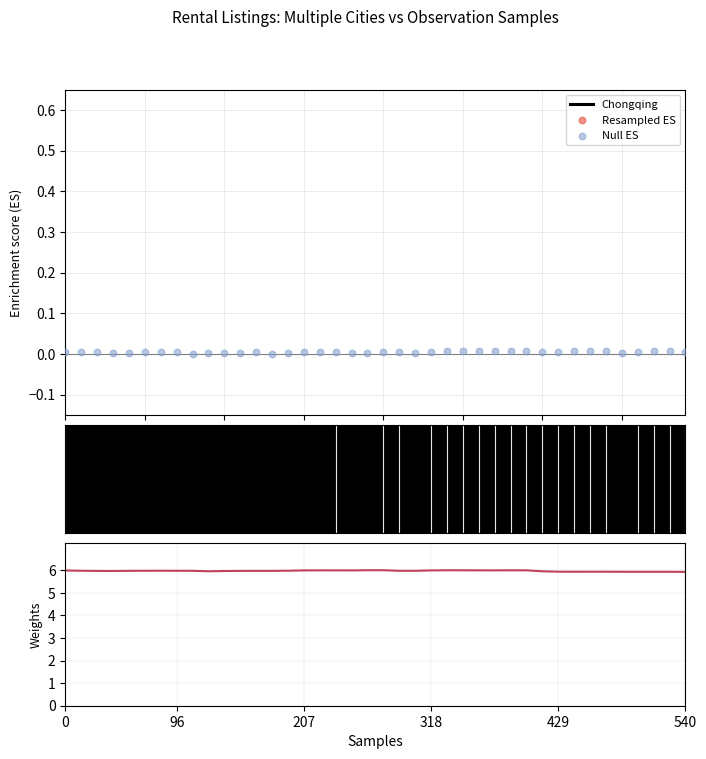

Which series reaches the maximum Y coordinate?

Chongqing